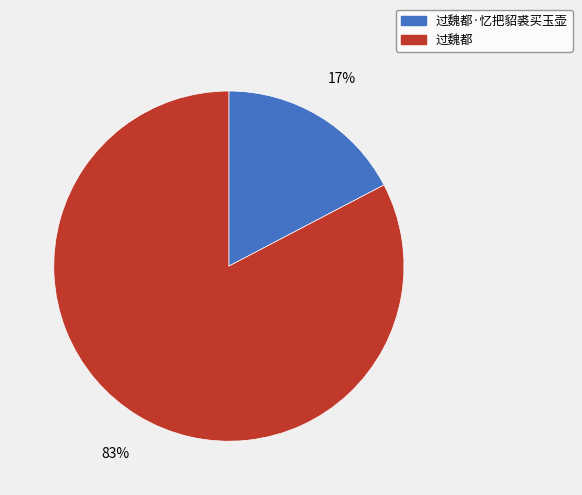

The 过魏都·忆把貂裘买玉壶 slice represents 32% of the pie. True or false?

False